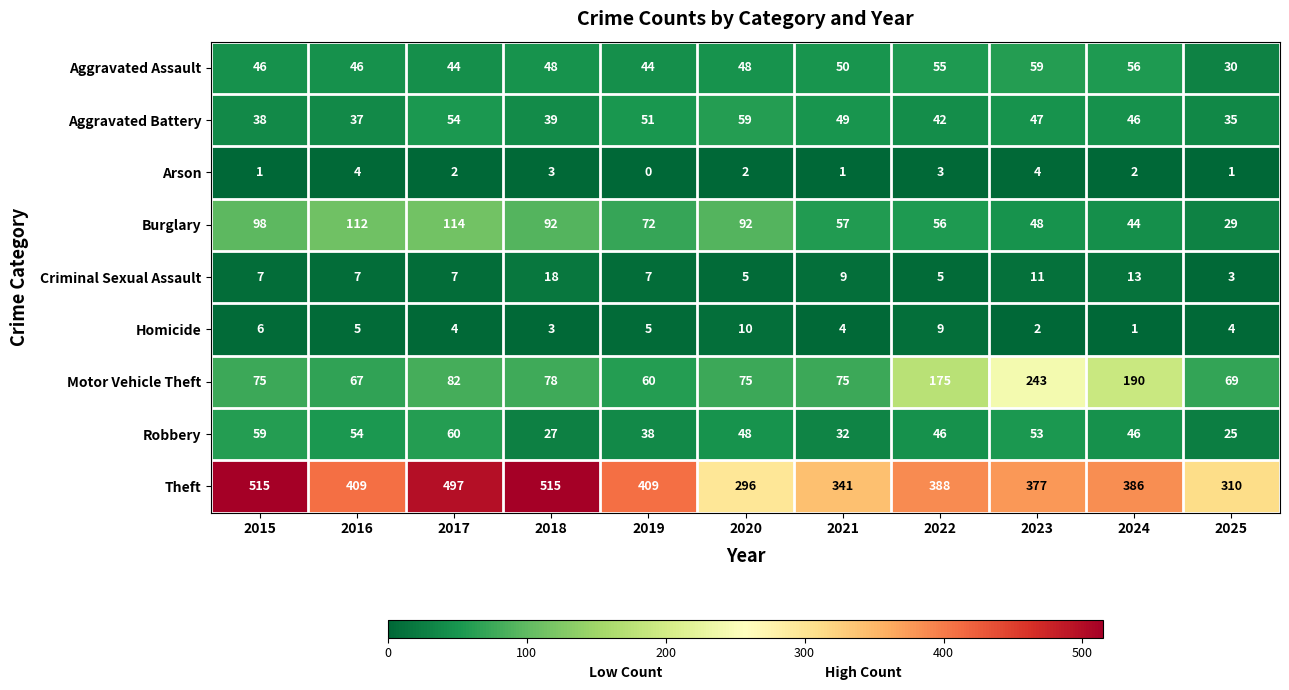

At how many categories does at least one series exceed 30?

11